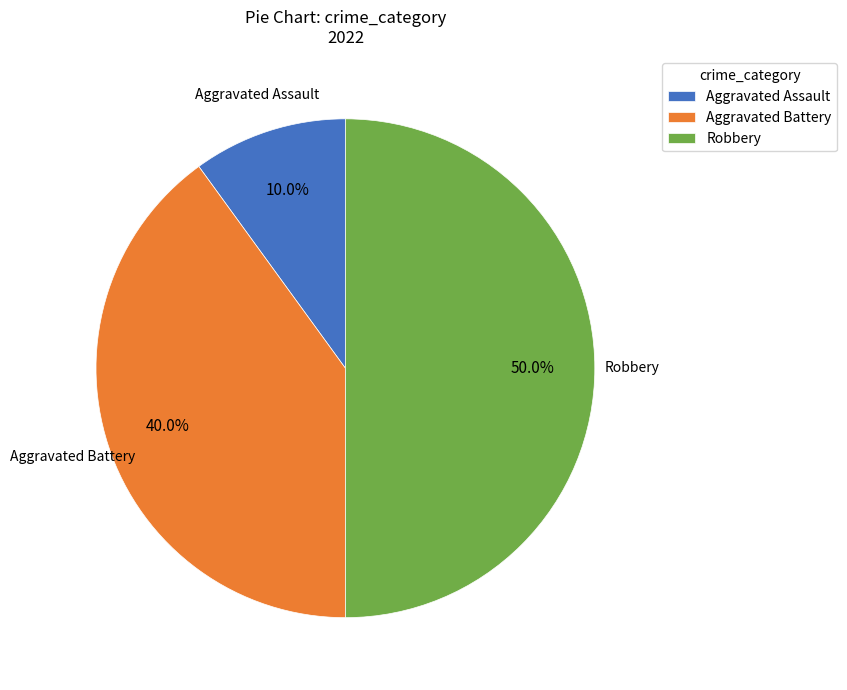

How many segments does this pie chart have?

3